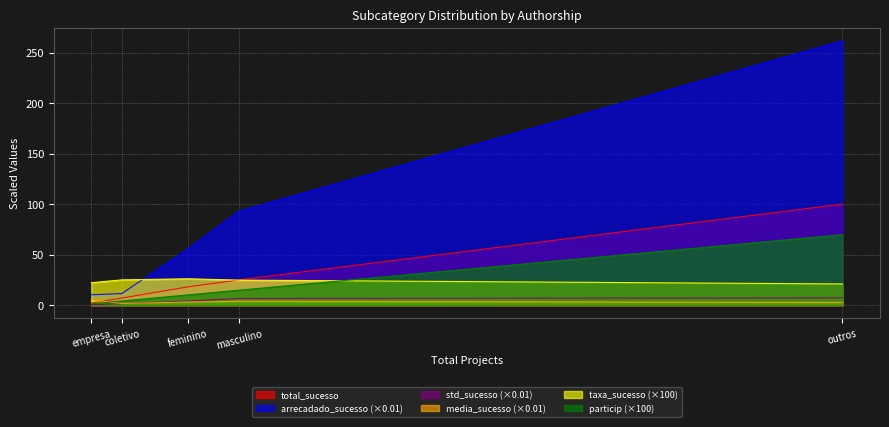

At which label does total_sucesso reach its peak?

outros